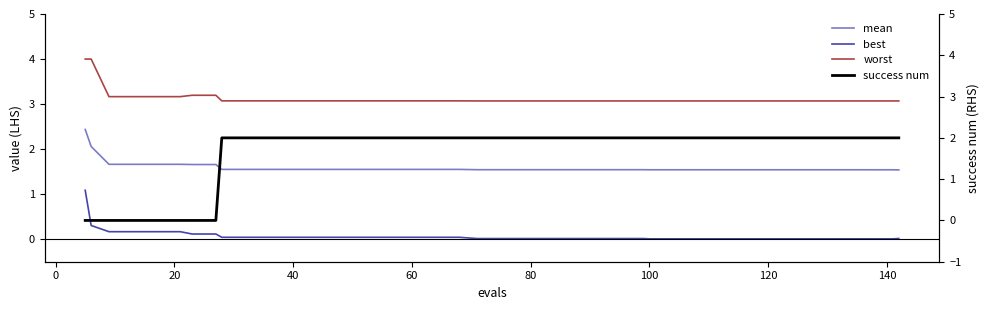

Is it true that best equals 0.1 at 160?

False